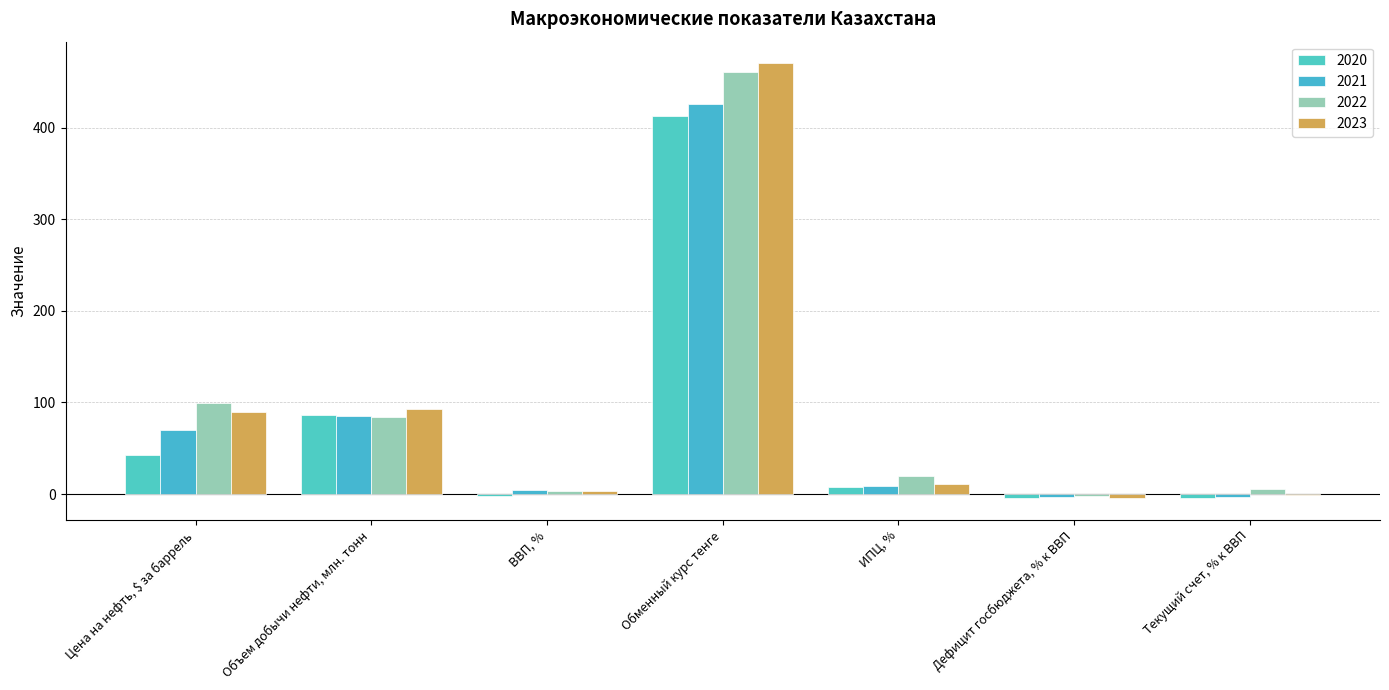

True or false: 2022 has a value of -1.2 at Дефицит госбюджета, % к ВВП.

False